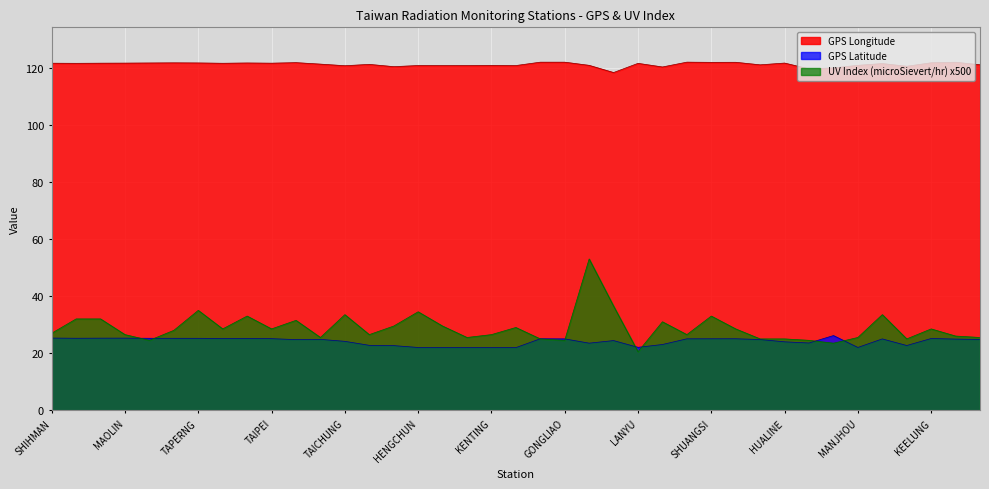

Between which two adjacent categories do GPS Latitude and UV Index (microSievert/hr) first intersect?

MAOLIN and CHINSHAN